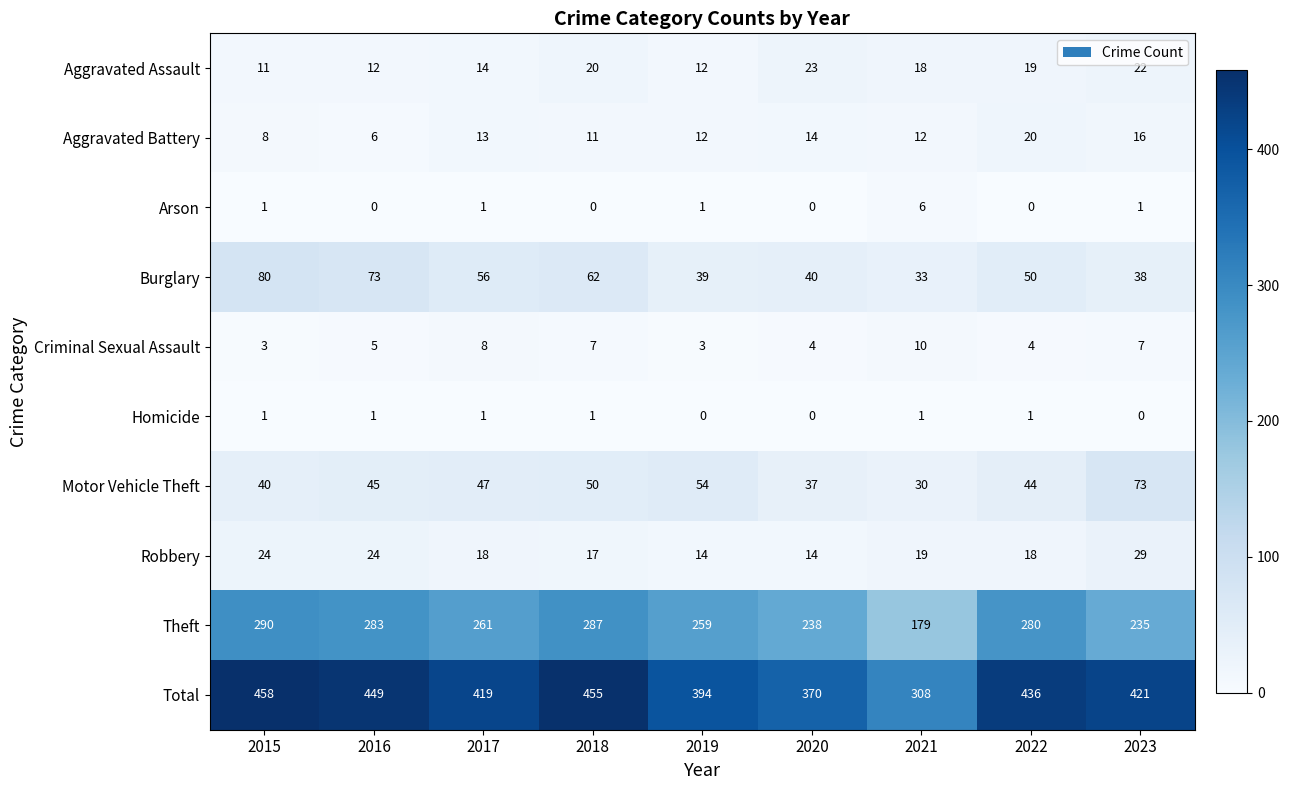

Rank the series at 2016 from highest to lowest value.

Total, Theft, Burglary, Motor Vehicle Theft, Robbery, Aggravated Assault, Aggravated Battery, Criminal Sexual Assault, Homicide, Arson